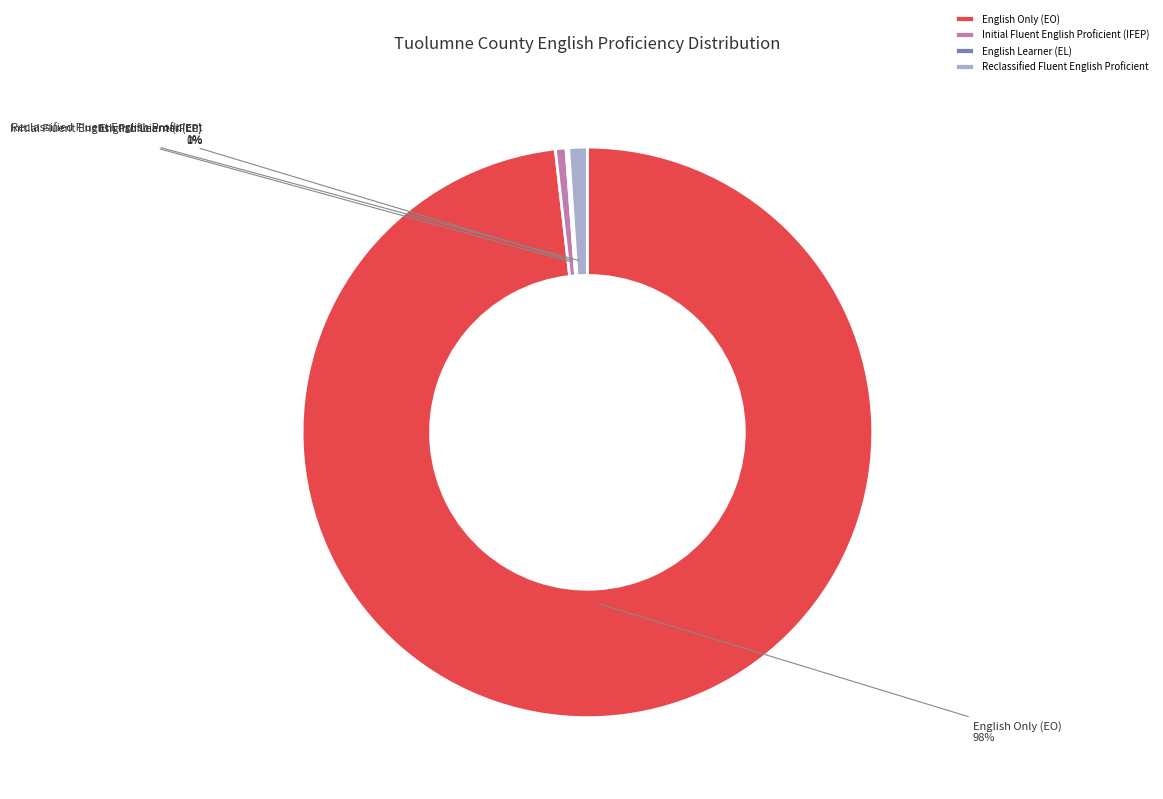

Is English Only (EO) the majority of the pie?

Yes